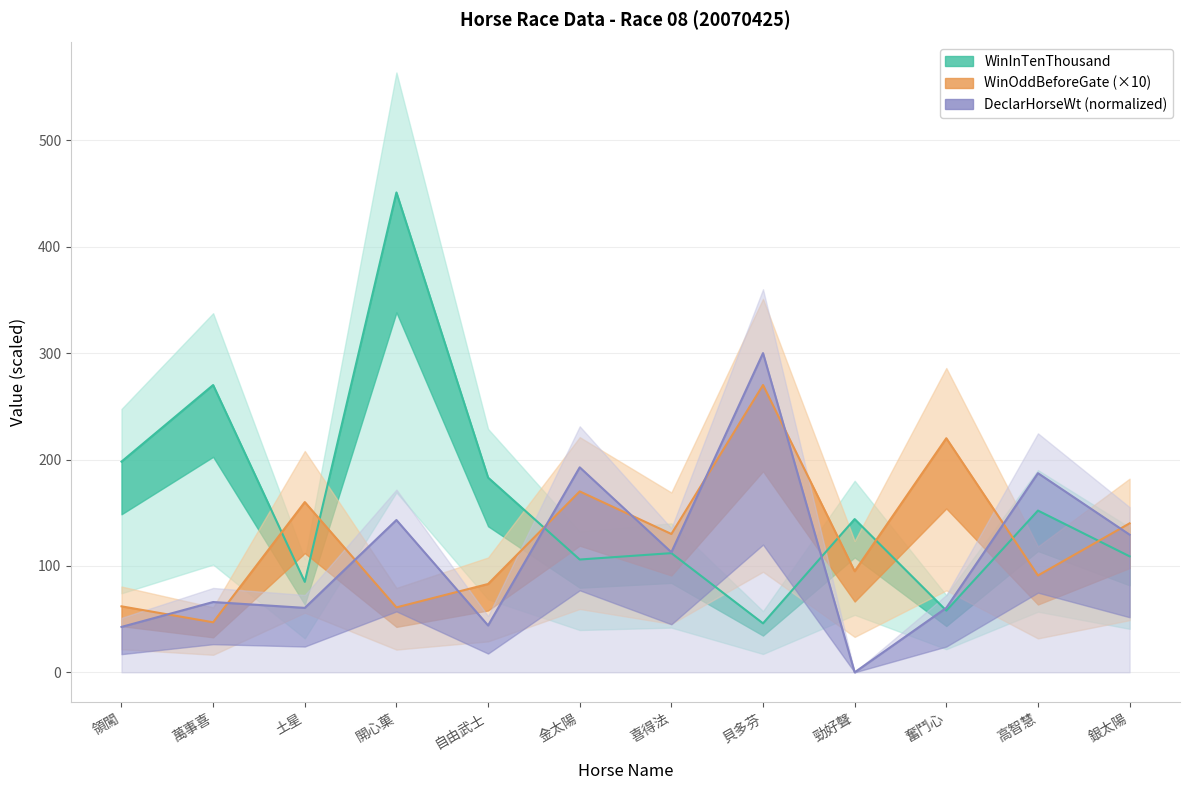

After their last crossing, which series has the higher values: WinOddBeforeGate or WinInTenThousand?

WinOddBeforeGate